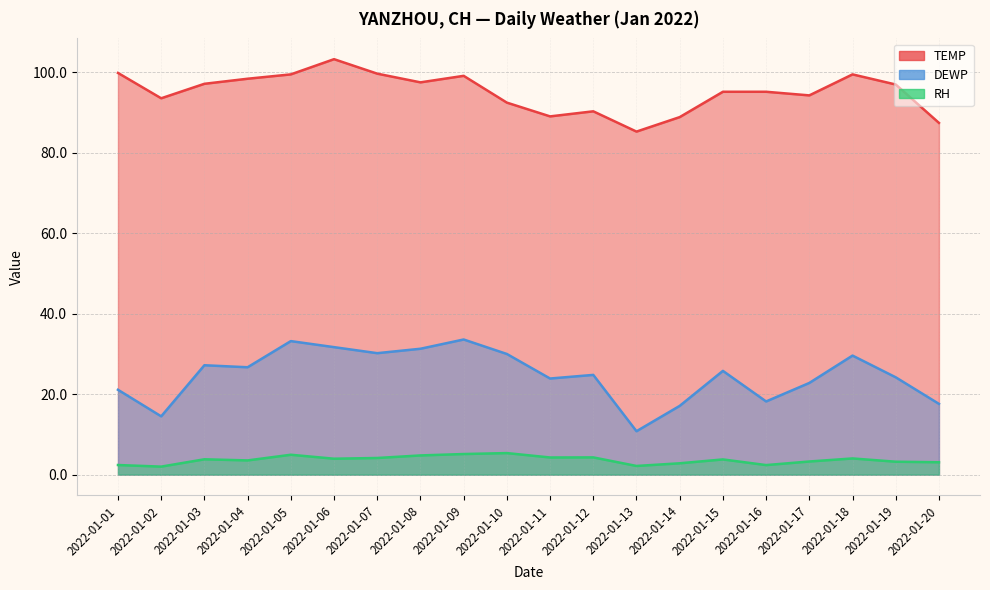

What is the sum of all DEWP values?

494.3